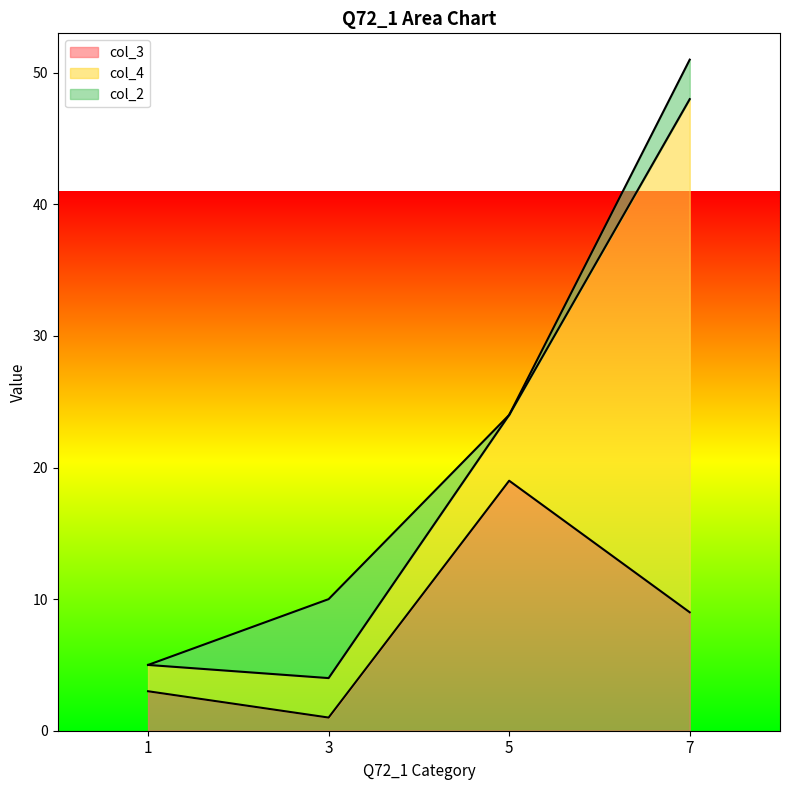

Between 3 and 5, which is larger?

5